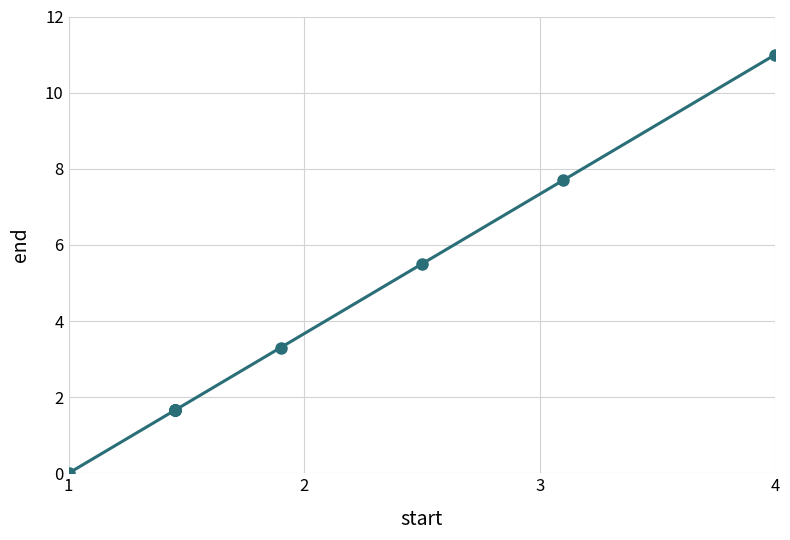

True or false: the data shows 0.4 at 4.

False